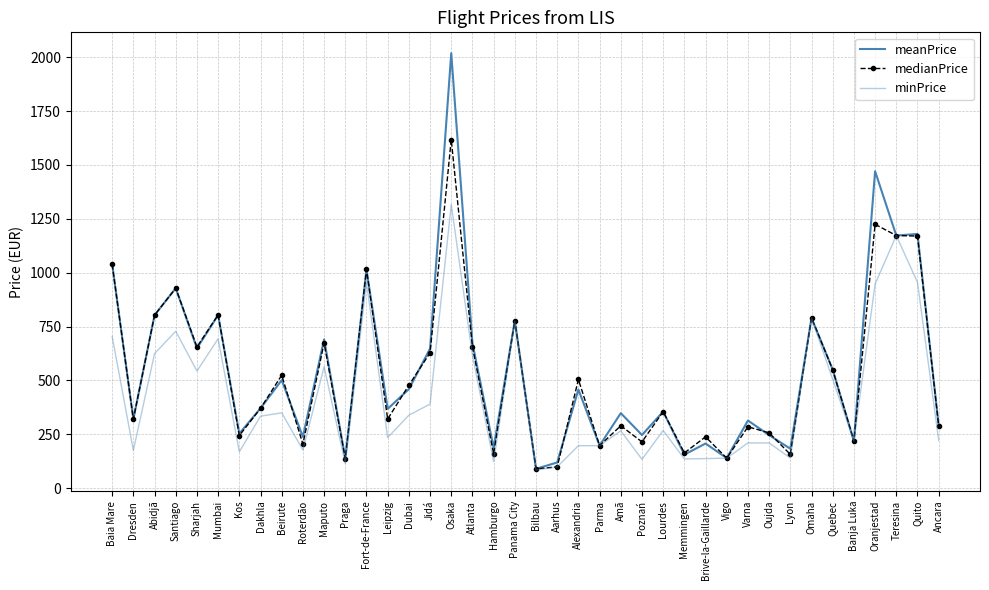

What is the difference between the maximum and second lowest values in the meanPrice series?

1899.7